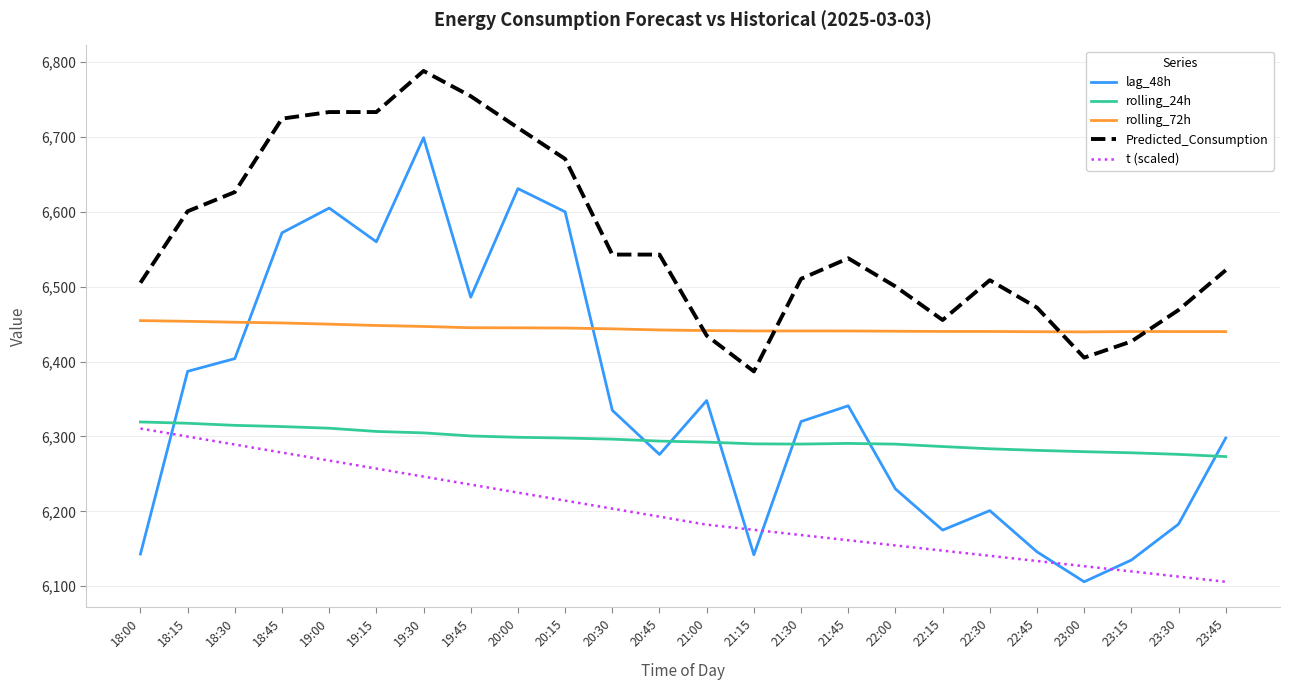

What is the minimum value shown in the chart?

6106.0